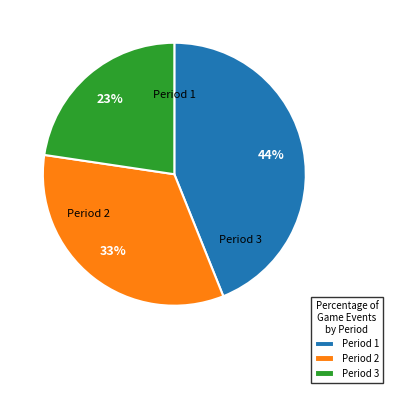

Rank the categories by value from lowest to highest.

Period 3, Period 2, Period 1